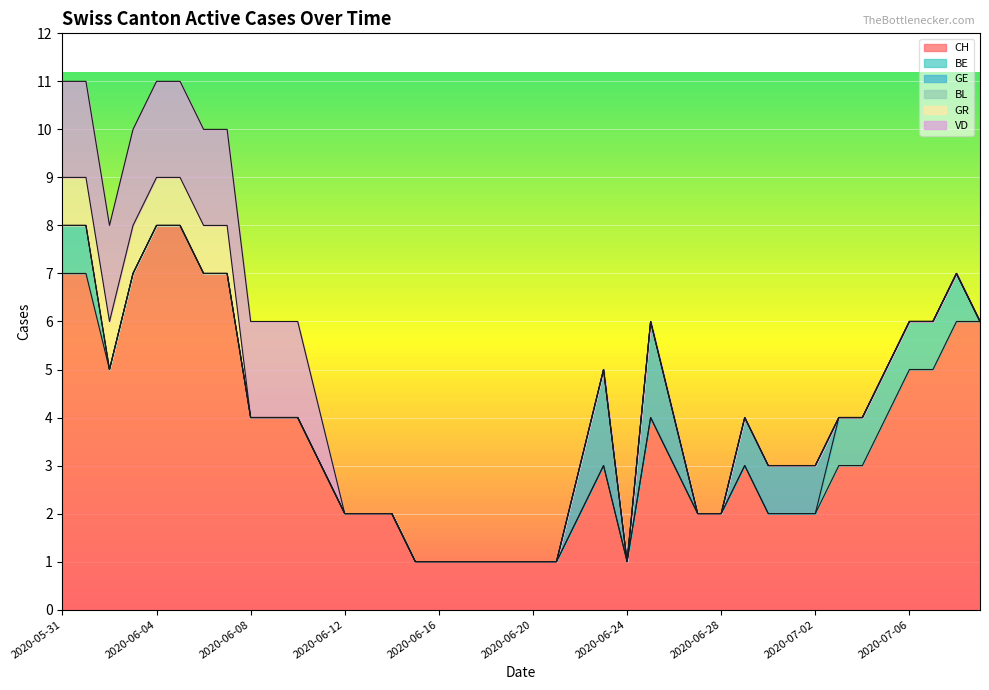

True or false: VD and GE cross at least once.

False